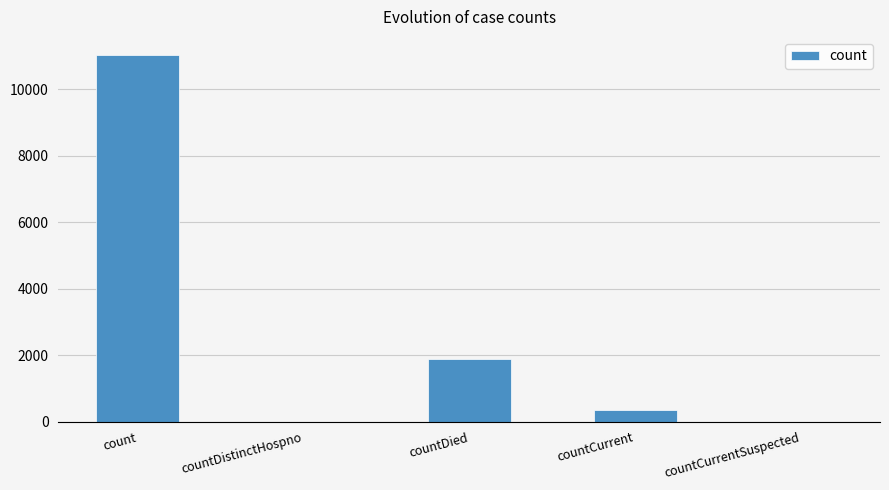

What is the approximate value at countDied, to the nearest 10?

1890